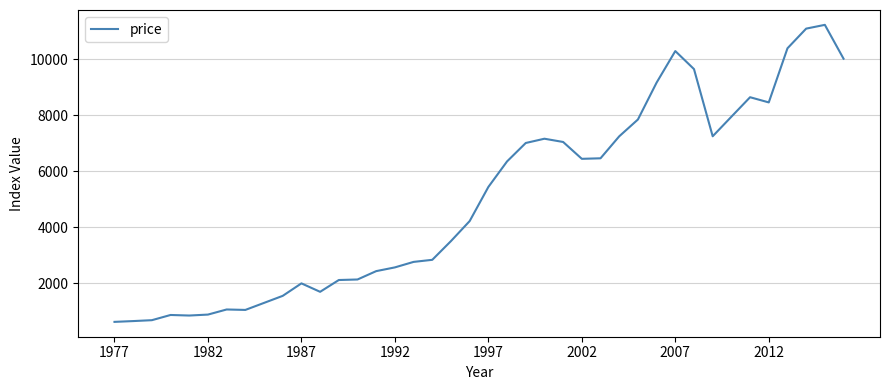

True or false: the data has more than 1 interior local peaks.

True